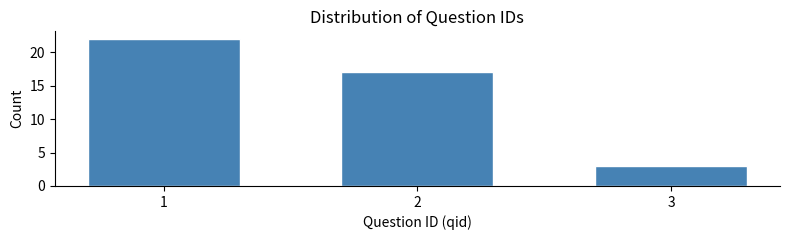

Reading left to right, transcribe all the data shown in this chart.

1=22	2=17	3=3